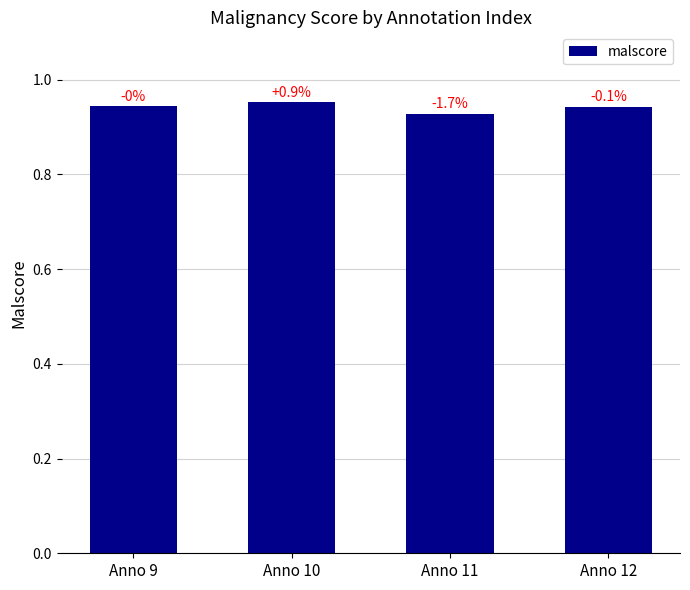

What is the value of the 4th bar from the left?

0.9